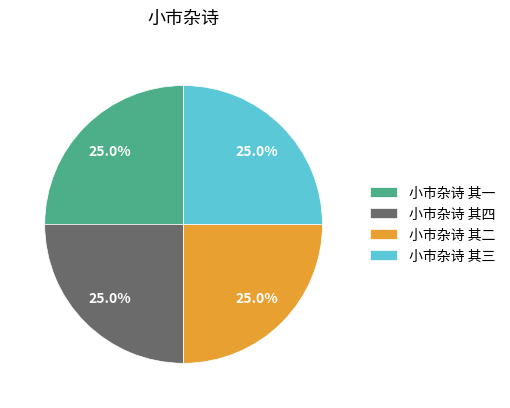

What is the ratio of the value at 小市杂诗 其二 to the value at 小市杂诗 其四?

1.0